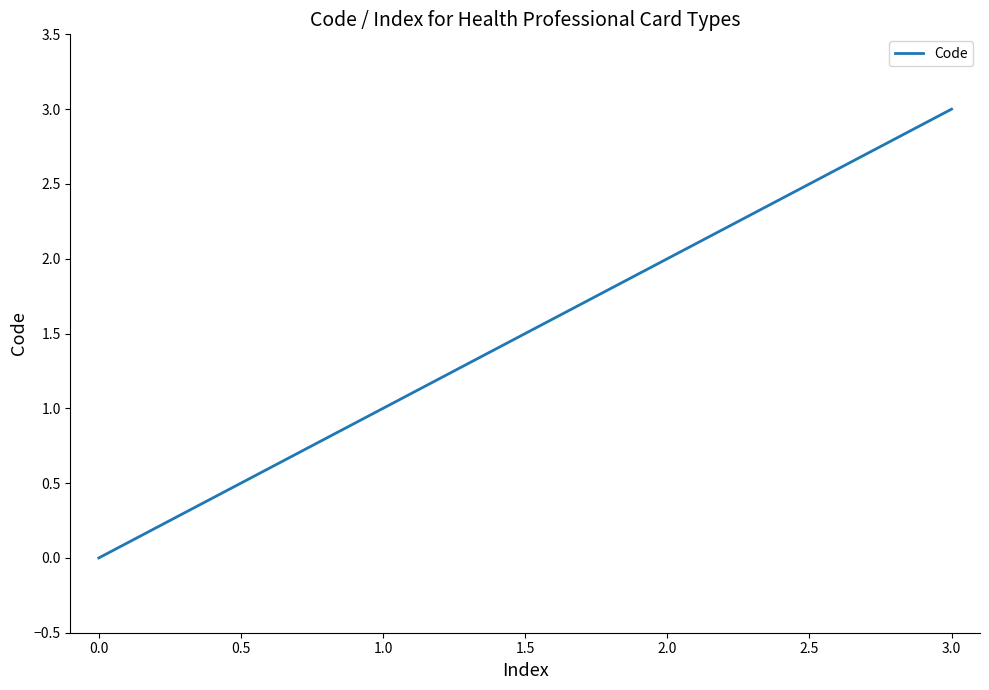

Which label corresponds to the smallest value in the chart?

0.0